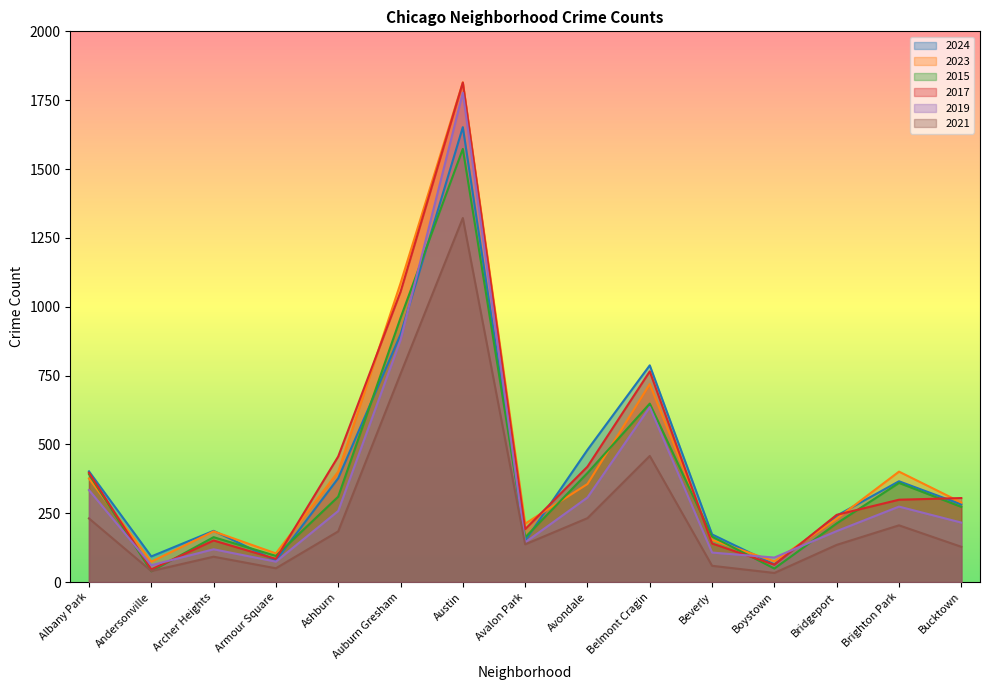

True or false: 2017 and 2021 cross at least once.

False